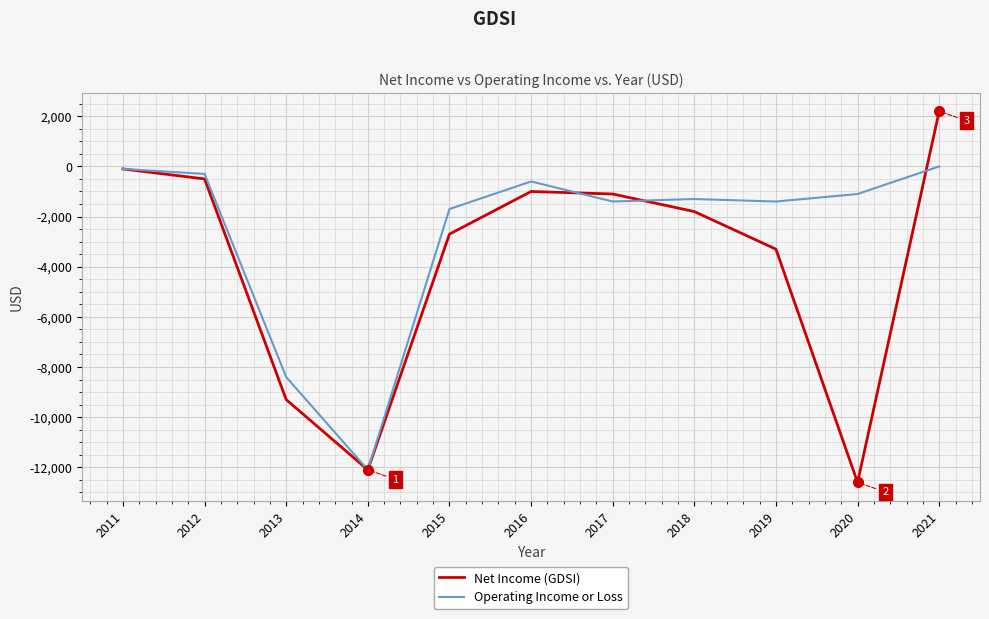

At how many categories does at least one series exceed 410?

1